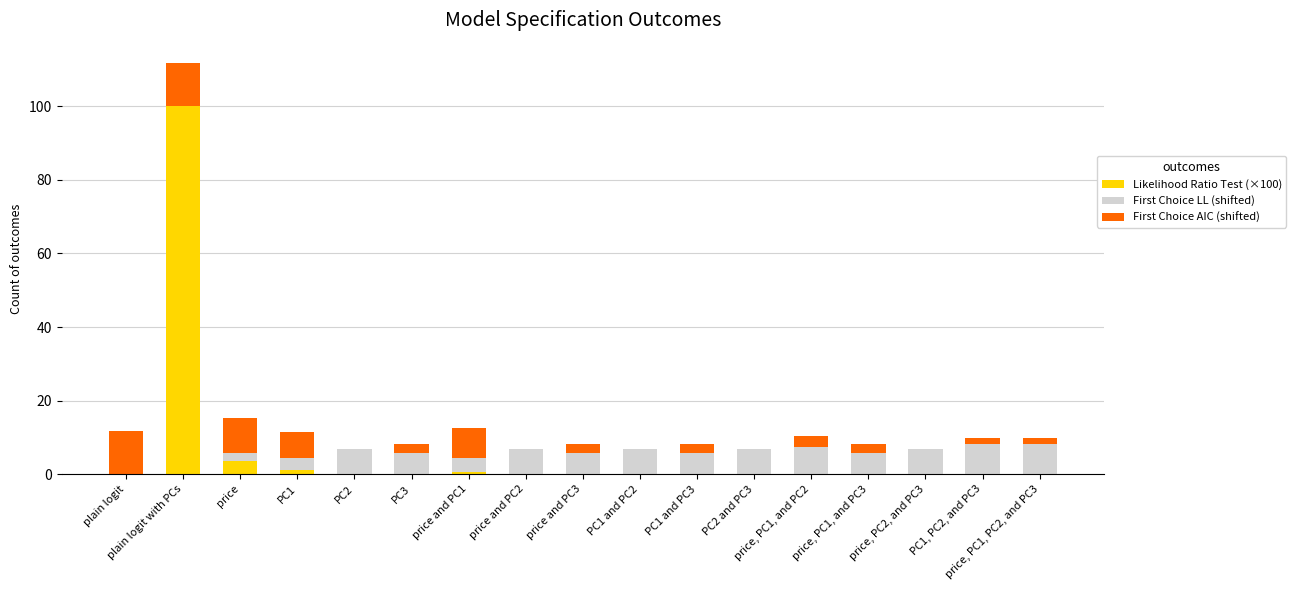

What is the highest value of the Likelihood Ratio Test (×100) series?

100.0